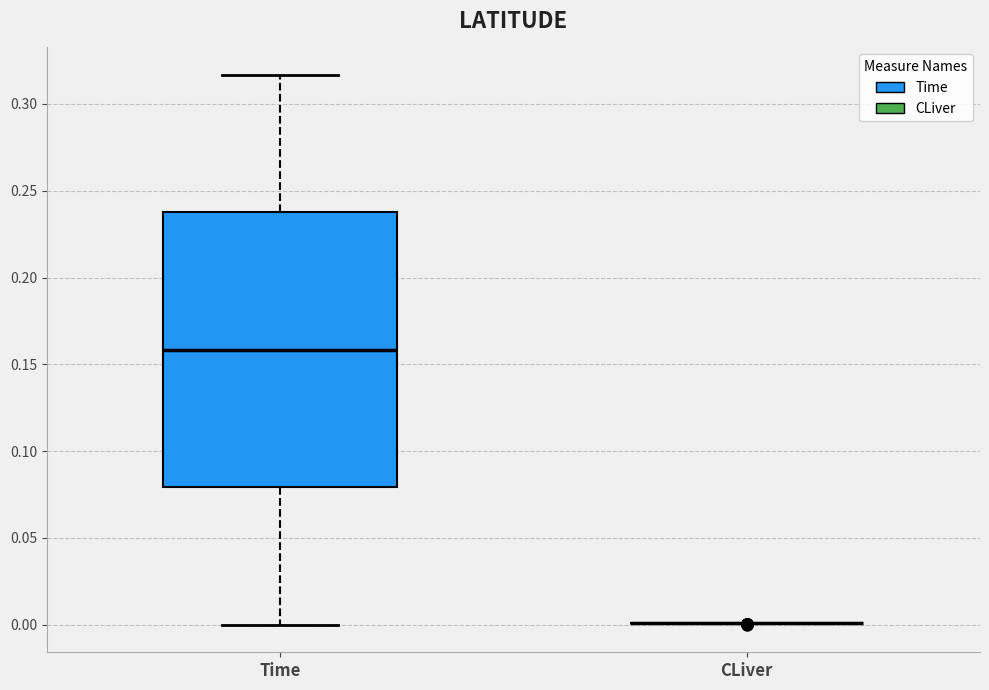

Reading left to right, transcribe this box plot: for each box, give where its median line is, the range the box spans, and where its two whiskers end, as read against the y-axis. The values are not printed on the chart, so give them approximately, as read against the axis.

Time: median 0.160, box 0.080 to 0.240, whiskers 0.000 to 0.315
CLiver: box collapsed to a line at 0.000, whiskers 0.000 to 0.000